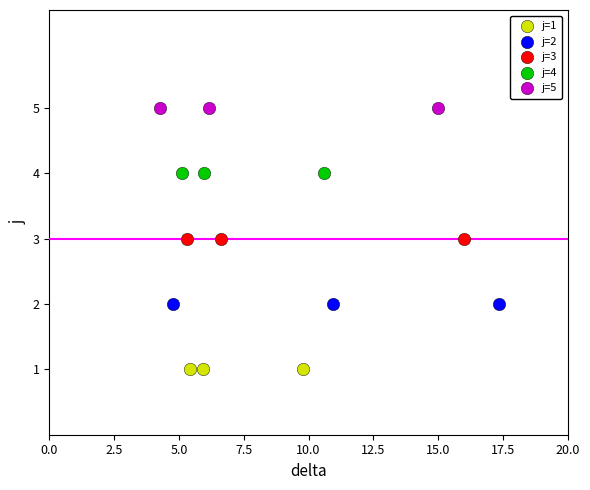

Which series reaches the minimum Y coordinate?

j=1